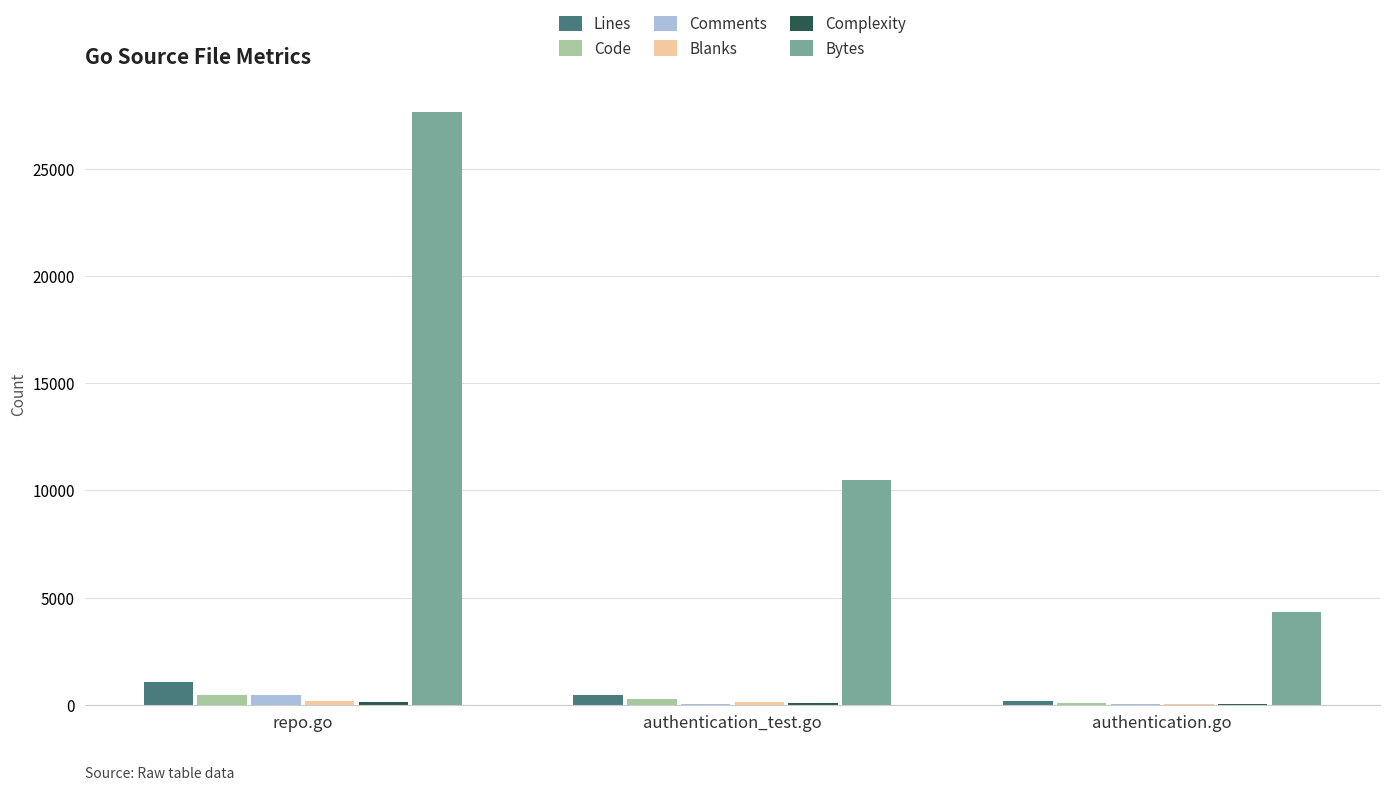

Which series changed the most between repo.go and authentication_test.go?

Bytes